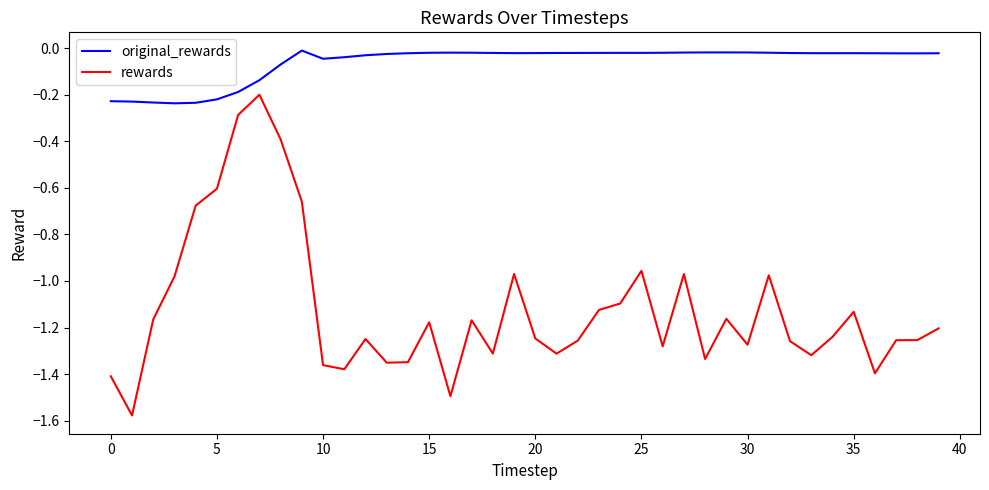

What is the sum of all original_rewards values?

-2.5